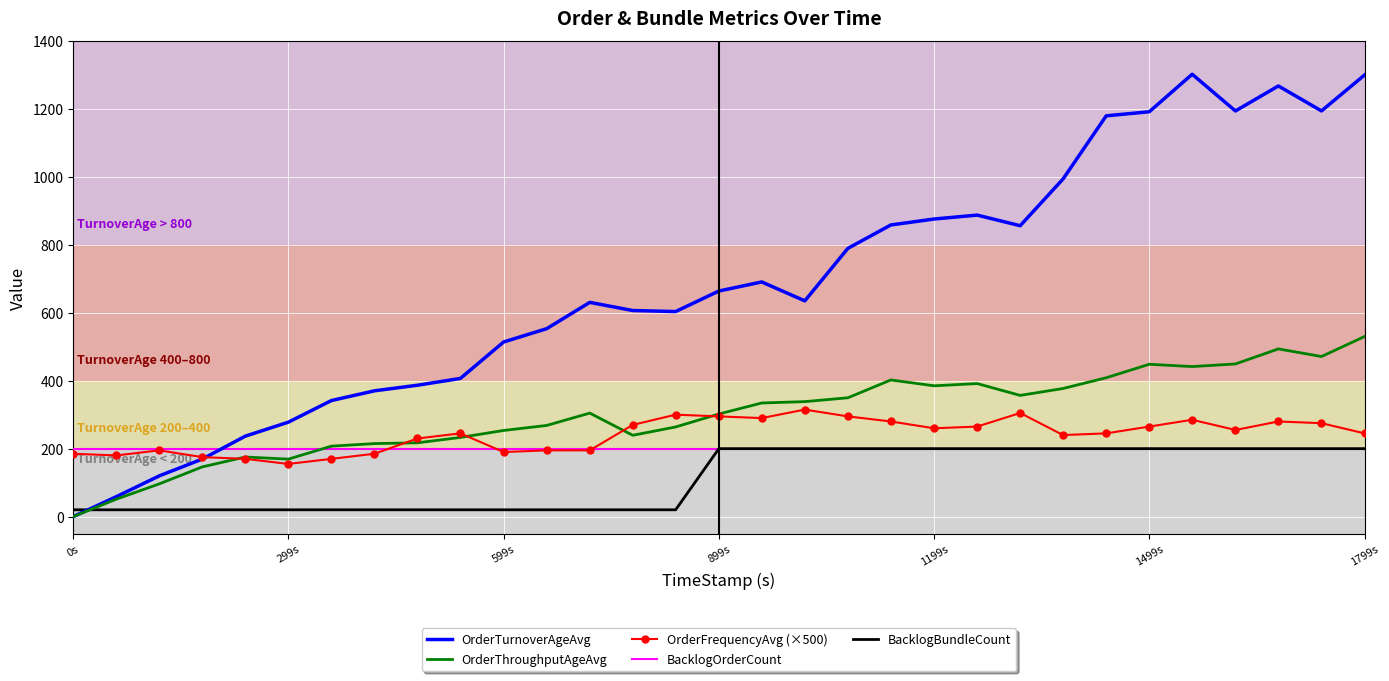

Which series has the largest range (max minus min)?

OrderTurnoverAgeAvg